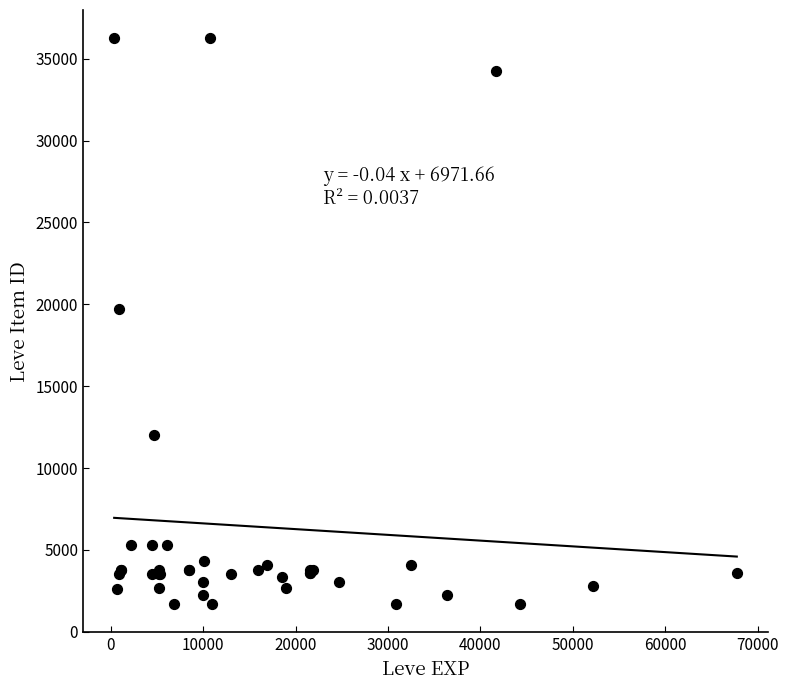

What Y value in the scatter plot is closest to 18967?

19744